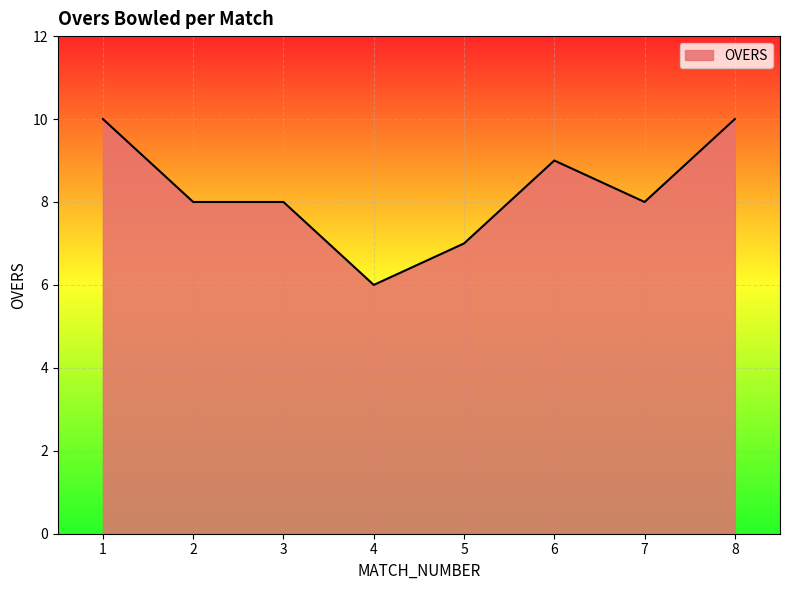

At which label does the data first exceed 8?

1